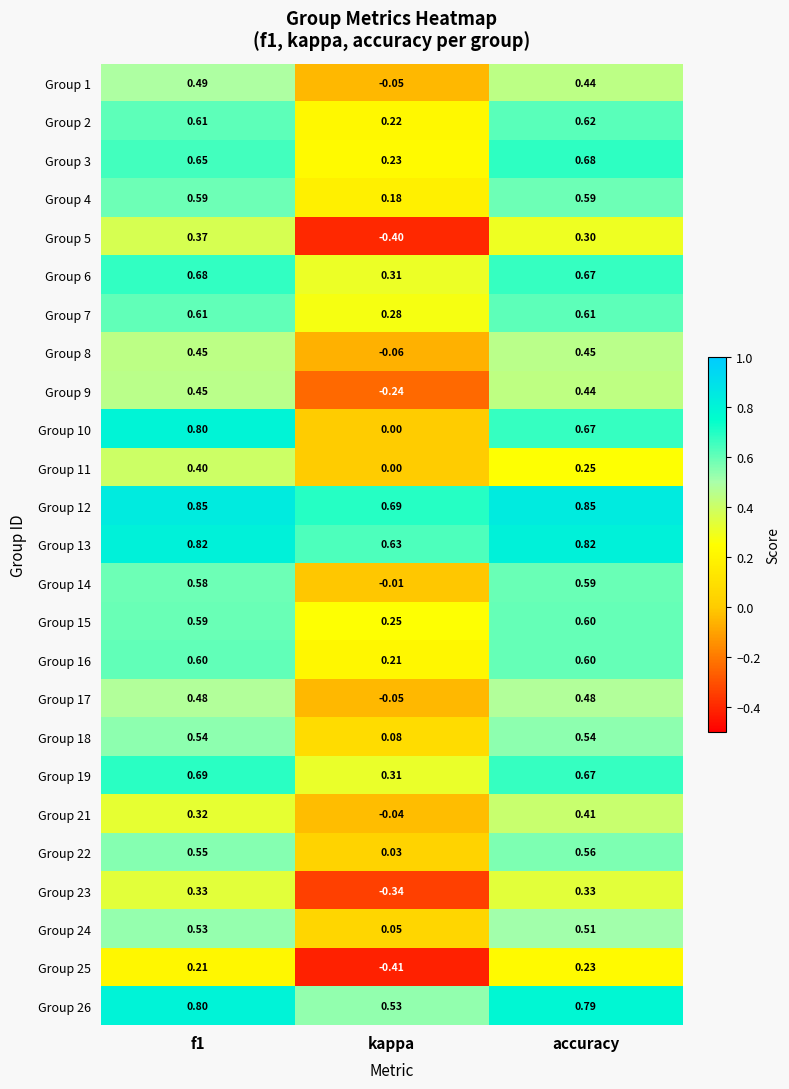

How many data points does each series have?

3